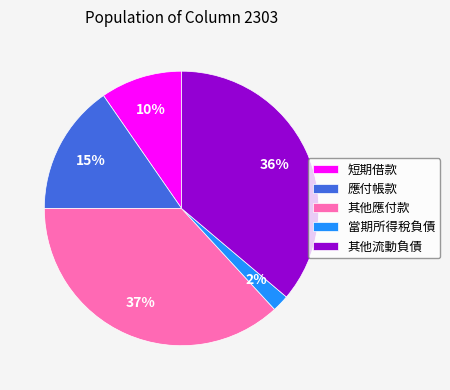

Which has a higher value, 應付帳款 or 其他應付款?

其他應付款